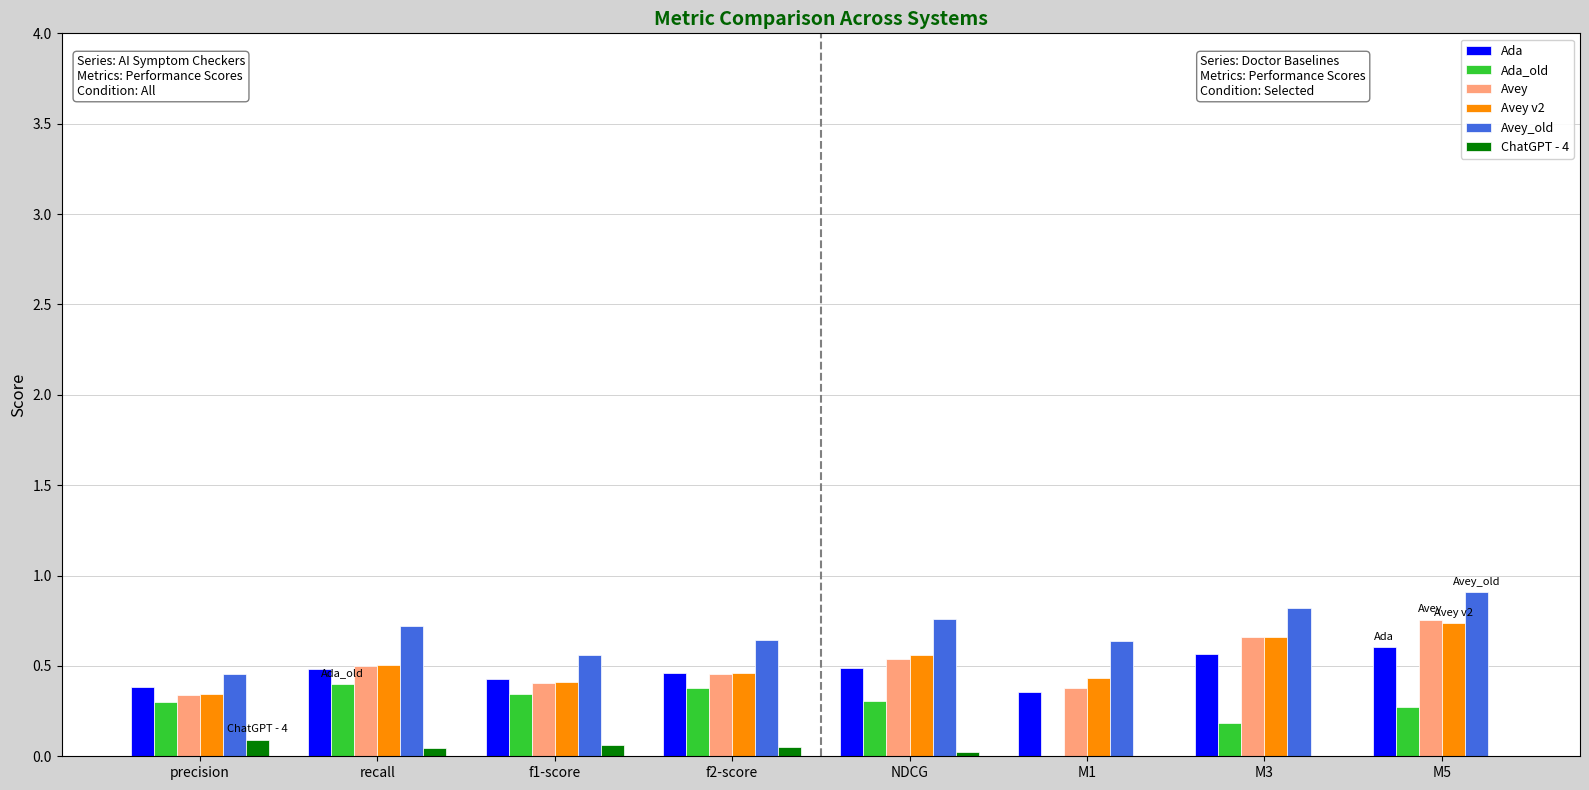

The Avey v2 series shows 0.7 at M1. True or false?

False